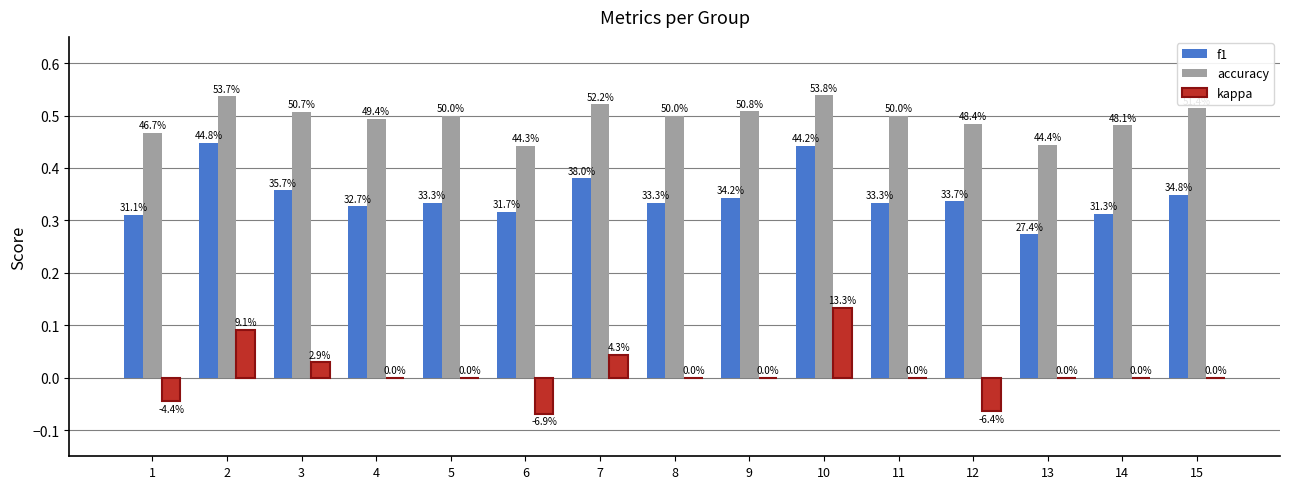

What is the maximum value for accuracy?

0.5